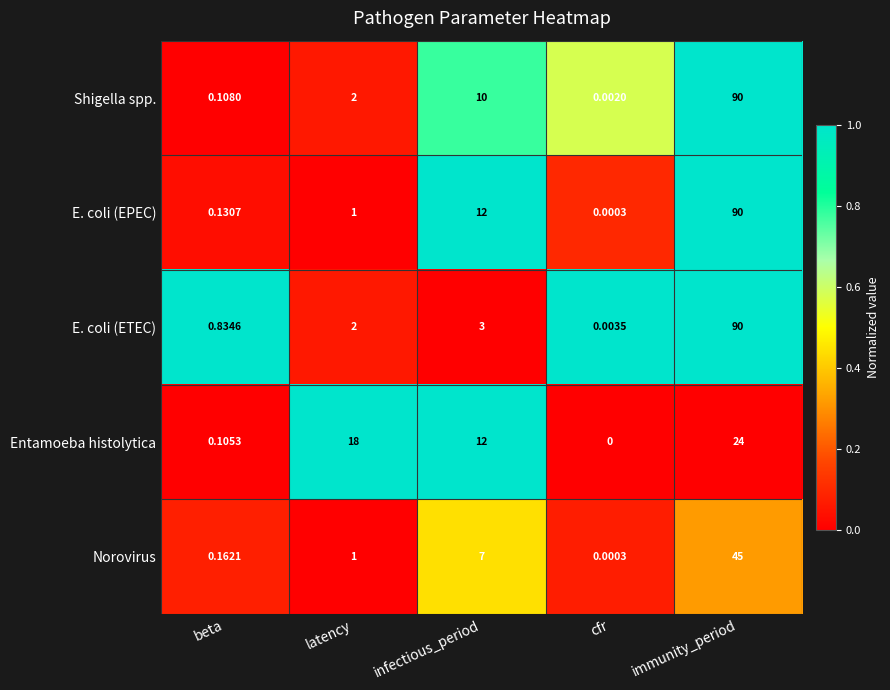

Between beta and latency, which series saw the biggest shift?

Entamoeba histolytica